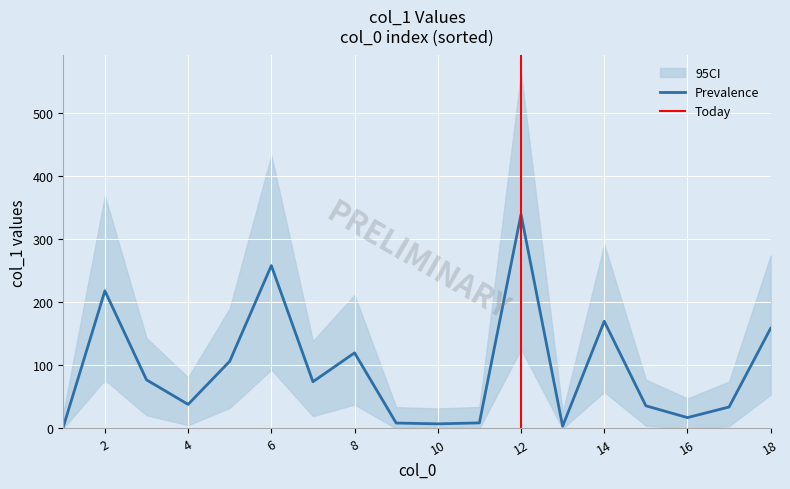

The value of Prevalence at 2 is 376.6. True or false?

False